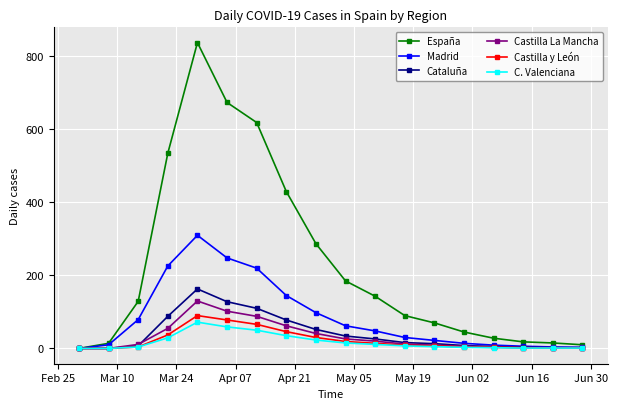

Which series has the largest total across all categories?

España